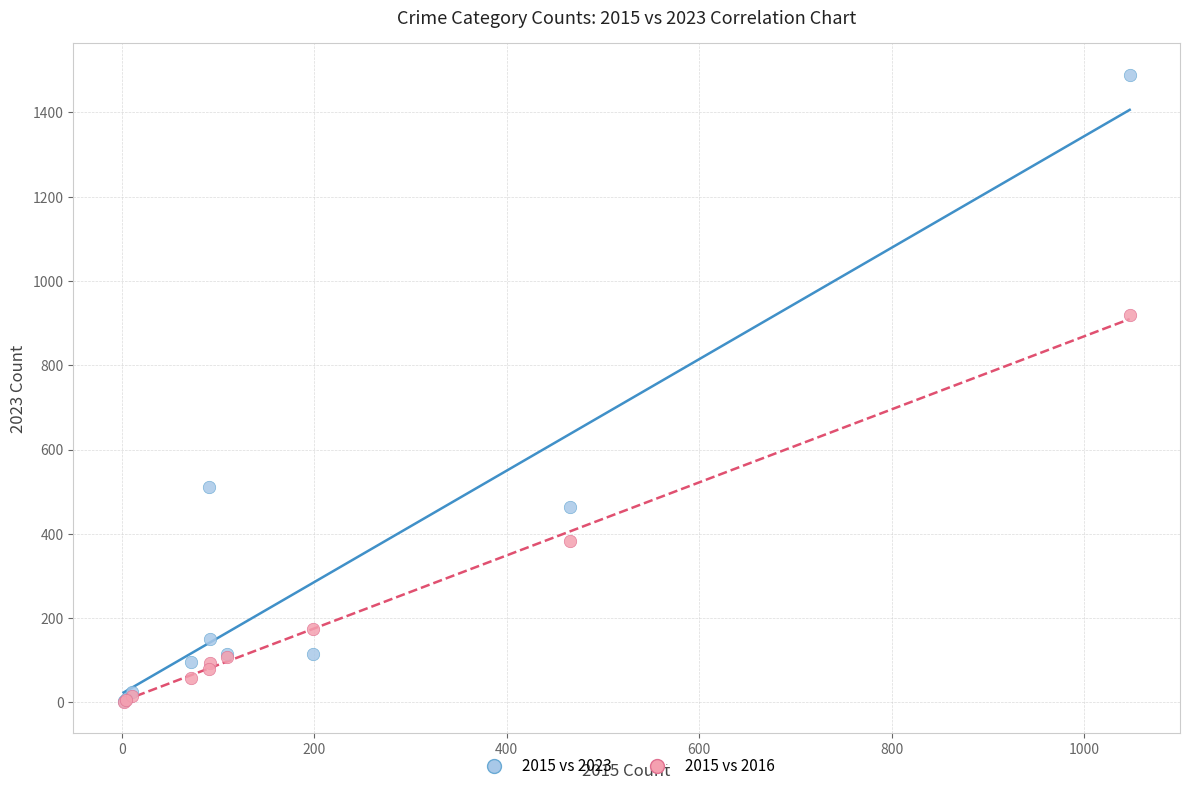

In the 2015 vs 2023 series, what Y value is closest to 746?

512